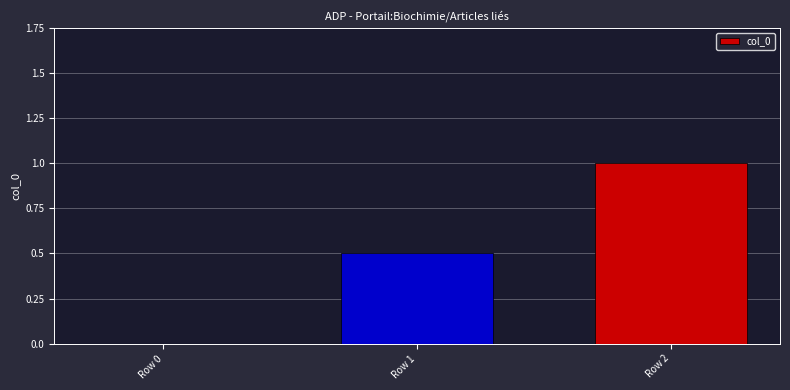

Approximately how many times larger is the value at Row 2 compared to Row 1?

2.0